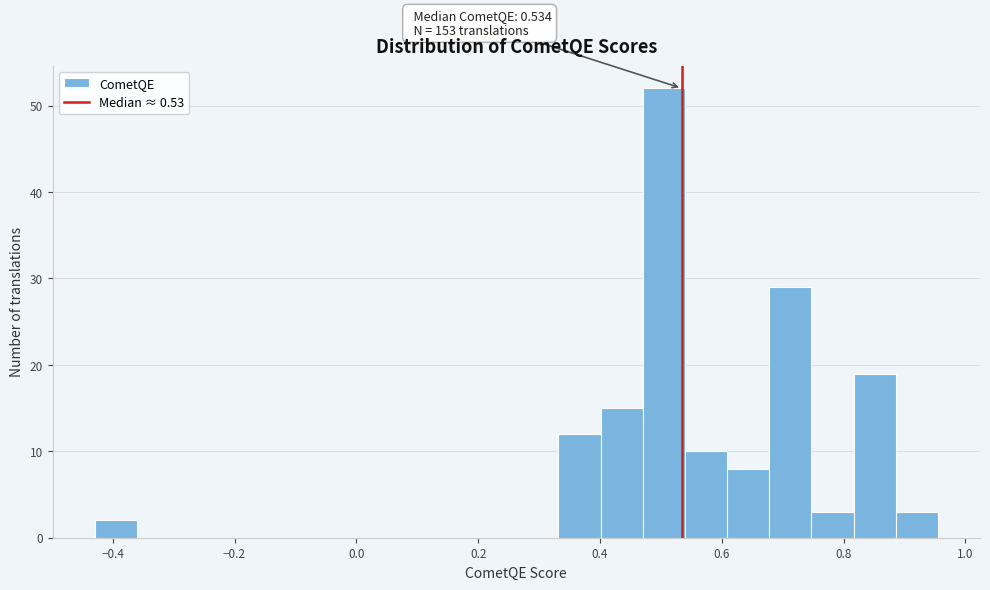

Around what value on the x-axis is the tallest bar? Give the approximate position of its centre, as read against the axis.

0.50